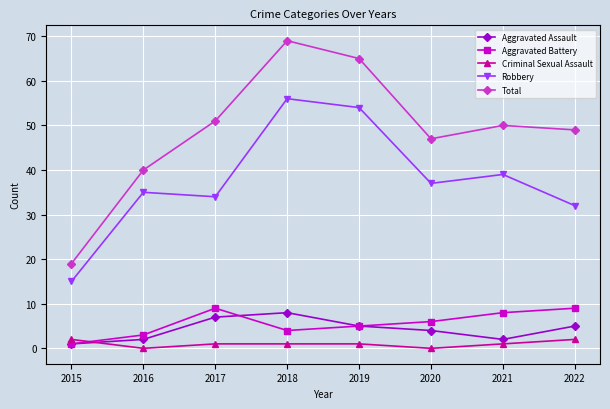

Rank the categories by Robbery value from highest to lowest.

2018, 2019, 2021, 2020, 2016, 2017, 2022, 2015